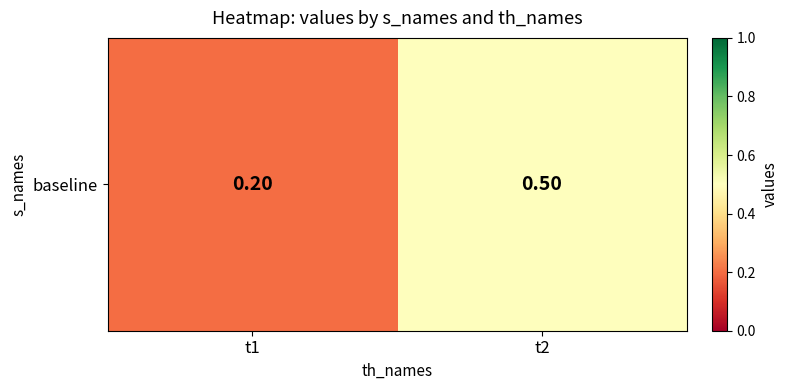

The chart shows a value of 0.2 at t1. True or false?

True